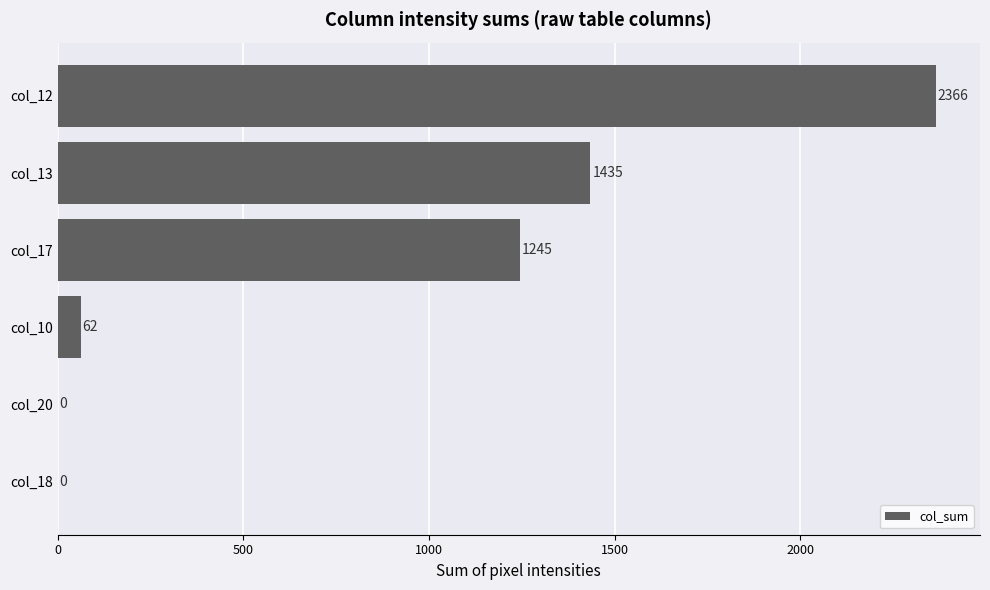

Reading bottom to top, extract all data points from this chart.

col_18=0	col_20=0	col_10=62	col_17=1245	col_13=1435	col_12=2366